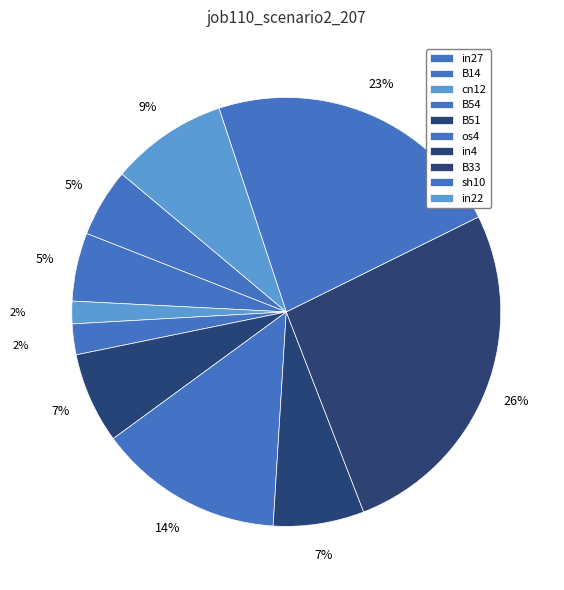

Is B54 the majority of the pie?

No